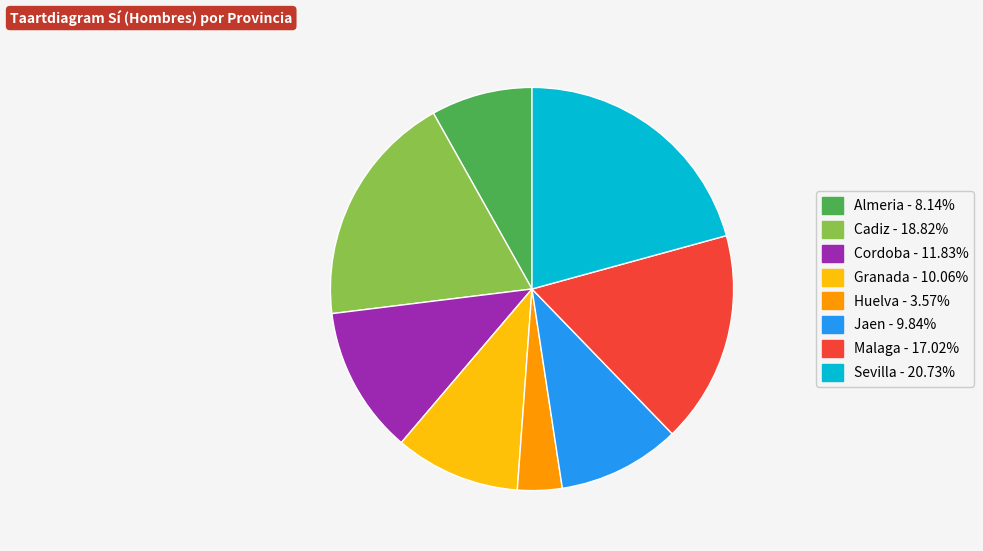

Approximately how many times larger is the value at Malaga compared to Cadiz?

0.9